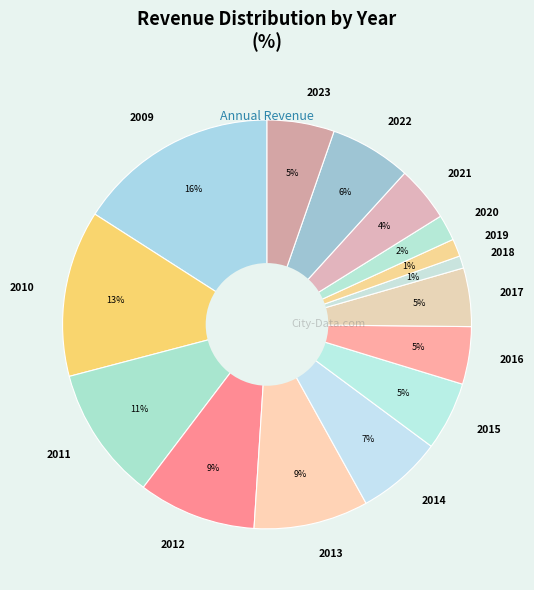

Is there any slice that represents more than half of the pie?

No